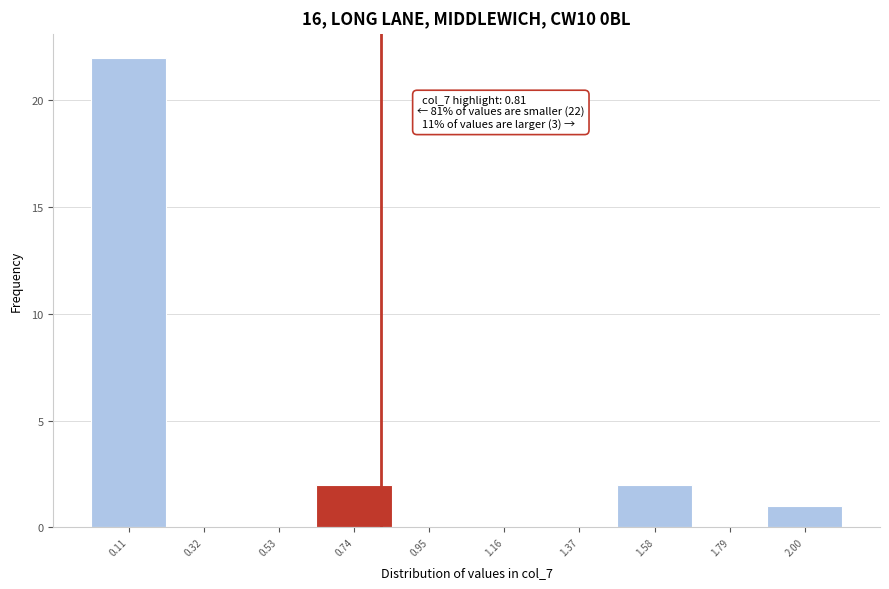

Which range on the x-axis has the tallest bar?

0.00 to 0.21